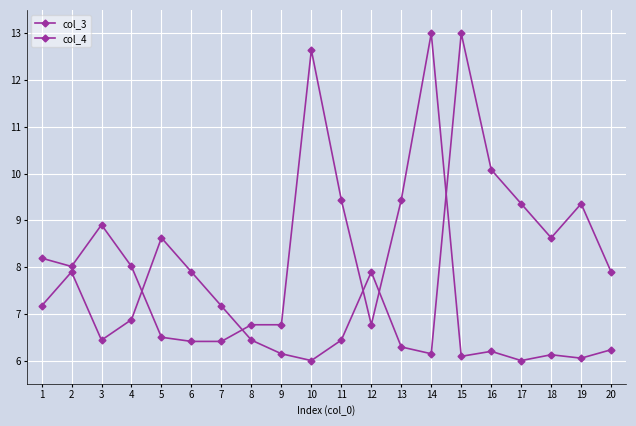

Does the chart have visible grid lines?

Yes